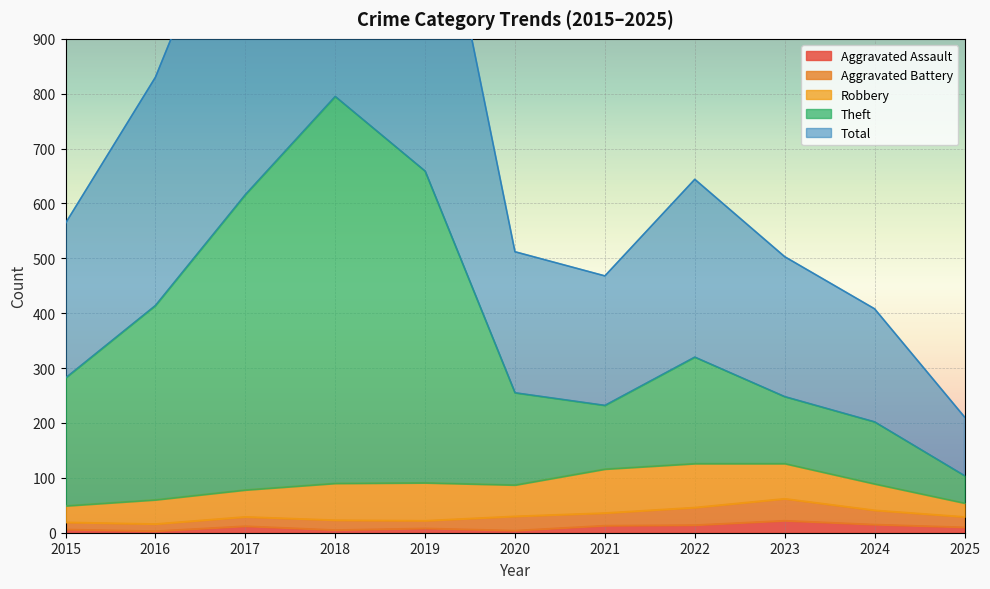

How many values in the Theft series exceed 282?

5